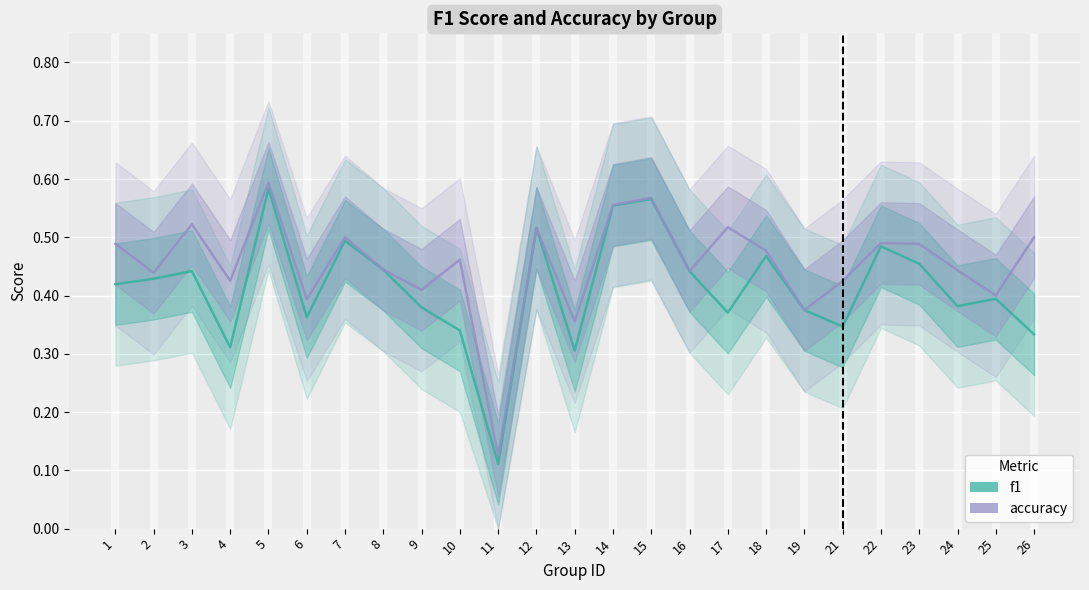

What are all the series names shown in the legend?

f1, accuracy